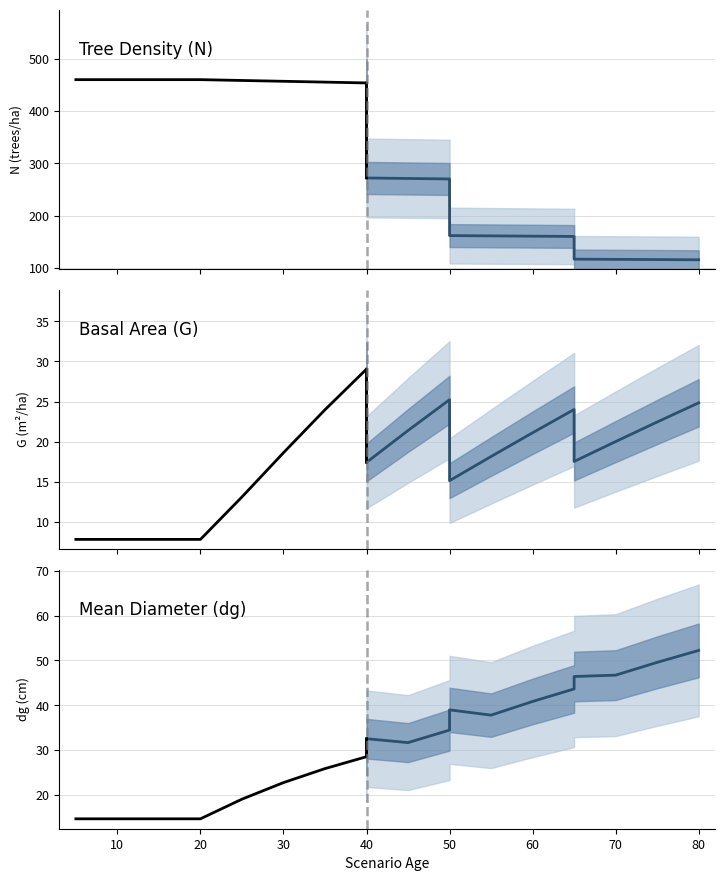

At which category is the sum across all series the highest?

40